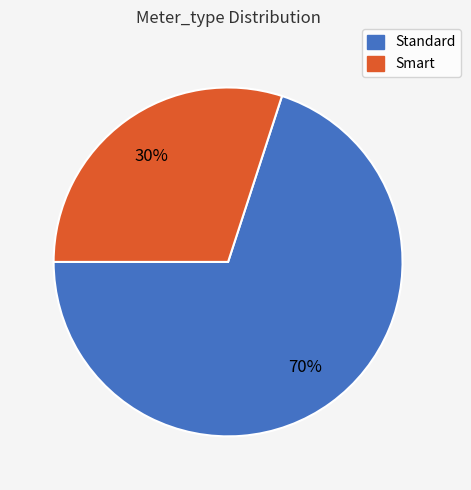

The Standard slice represents 70% of the pie. True or false?

True